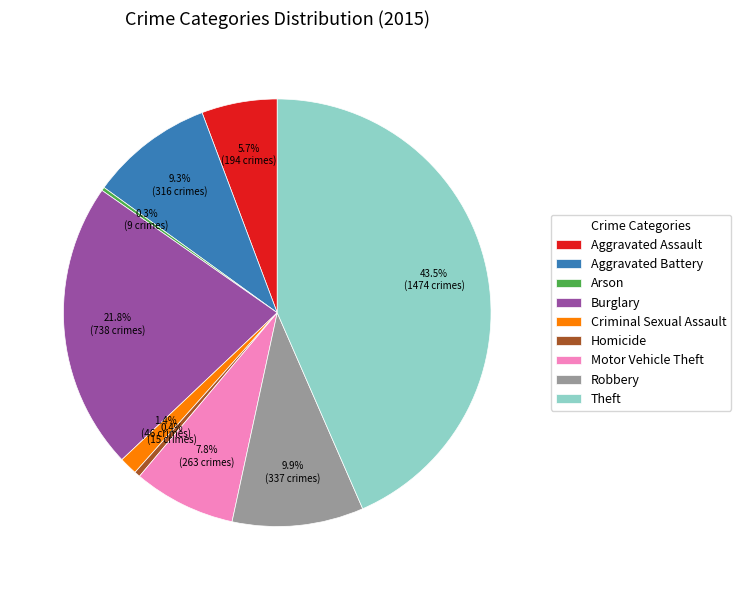

Which has a higher value, Aggravated Battery or Burglary?

Burglary